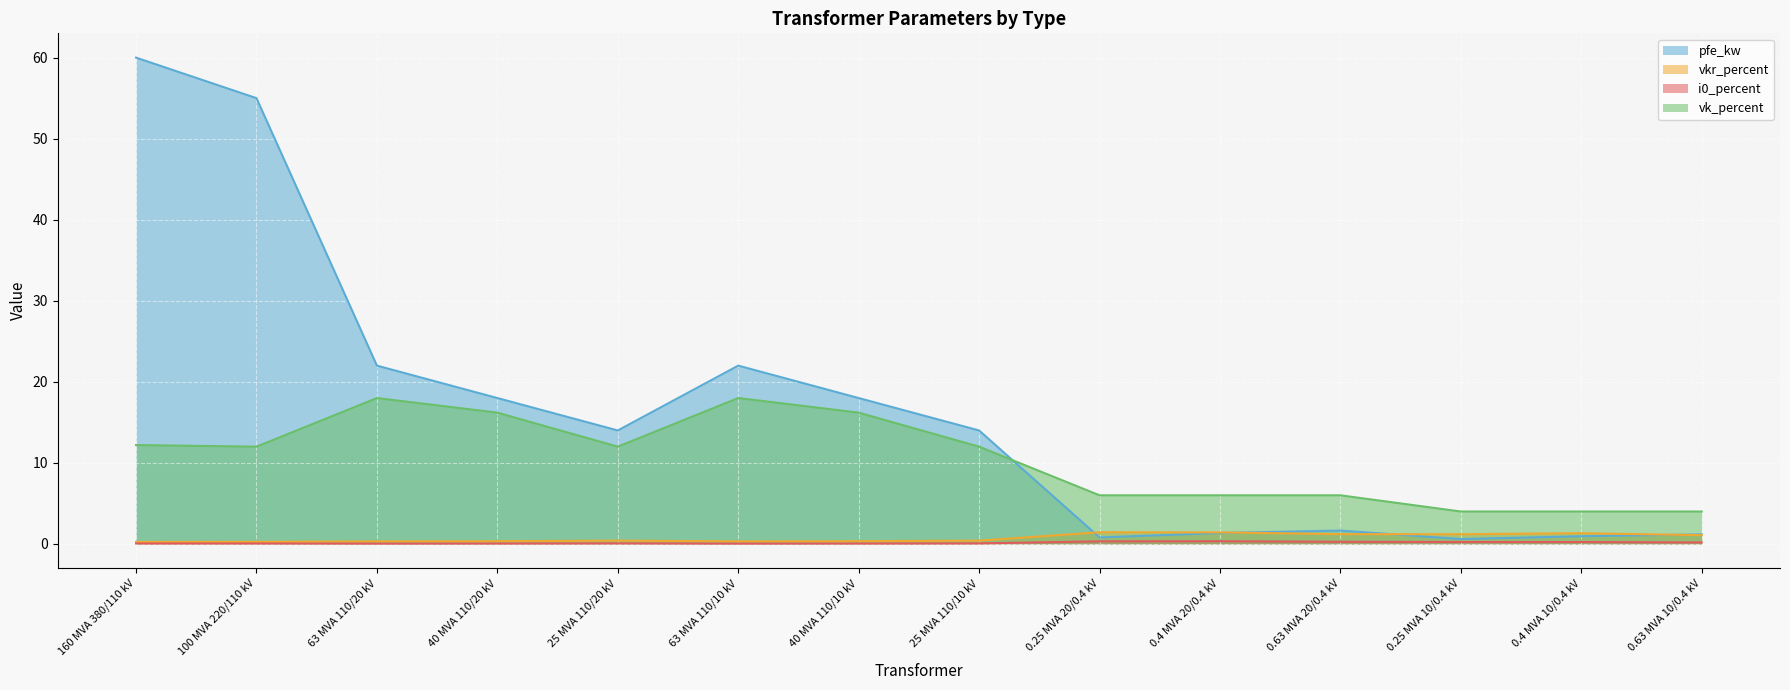

What is the value of the i0_percent line point at the 8th from the left?

0.1